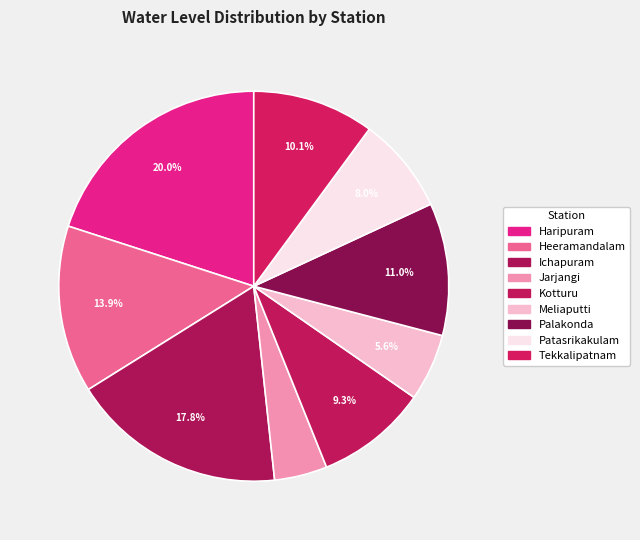

To the nearest percent, what is the difference between the Heeramandalam and Jarjangi slice percentages?

9%